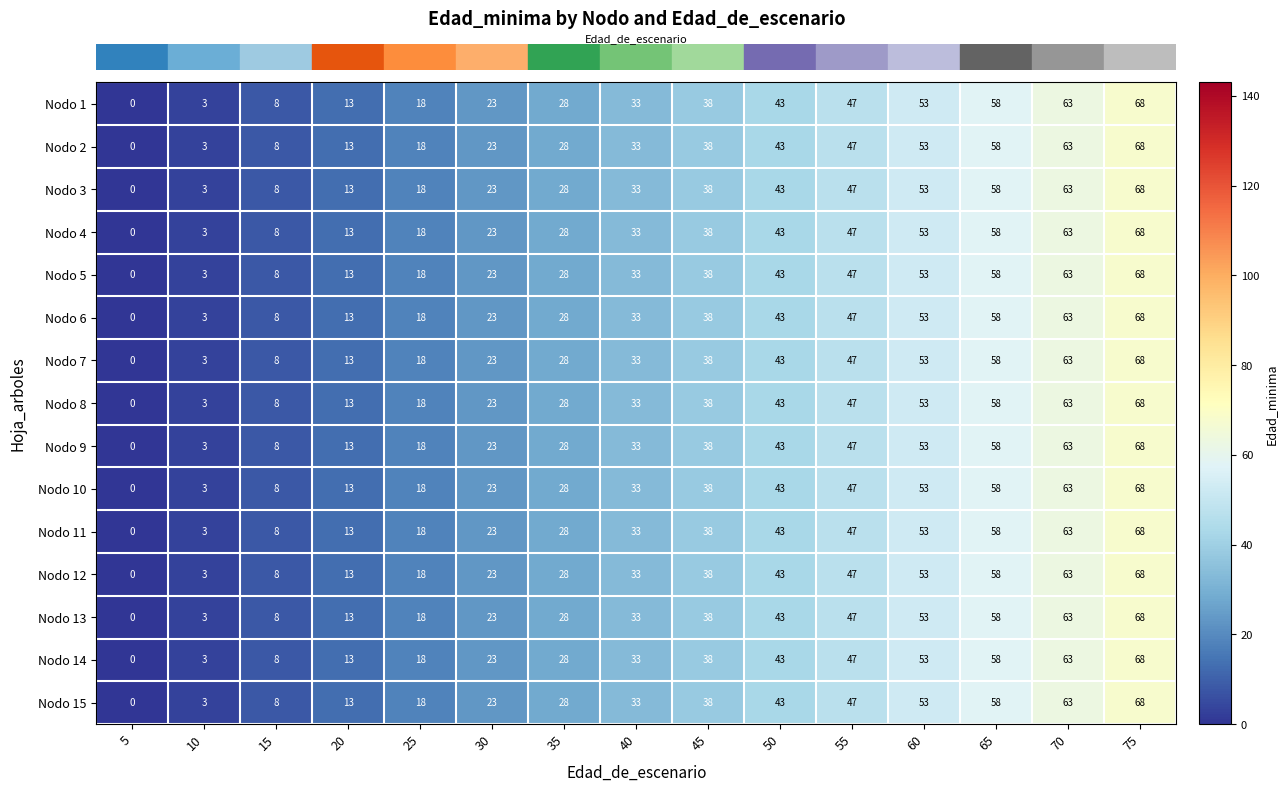

At which label is Nodo 6 closest to 34?

40